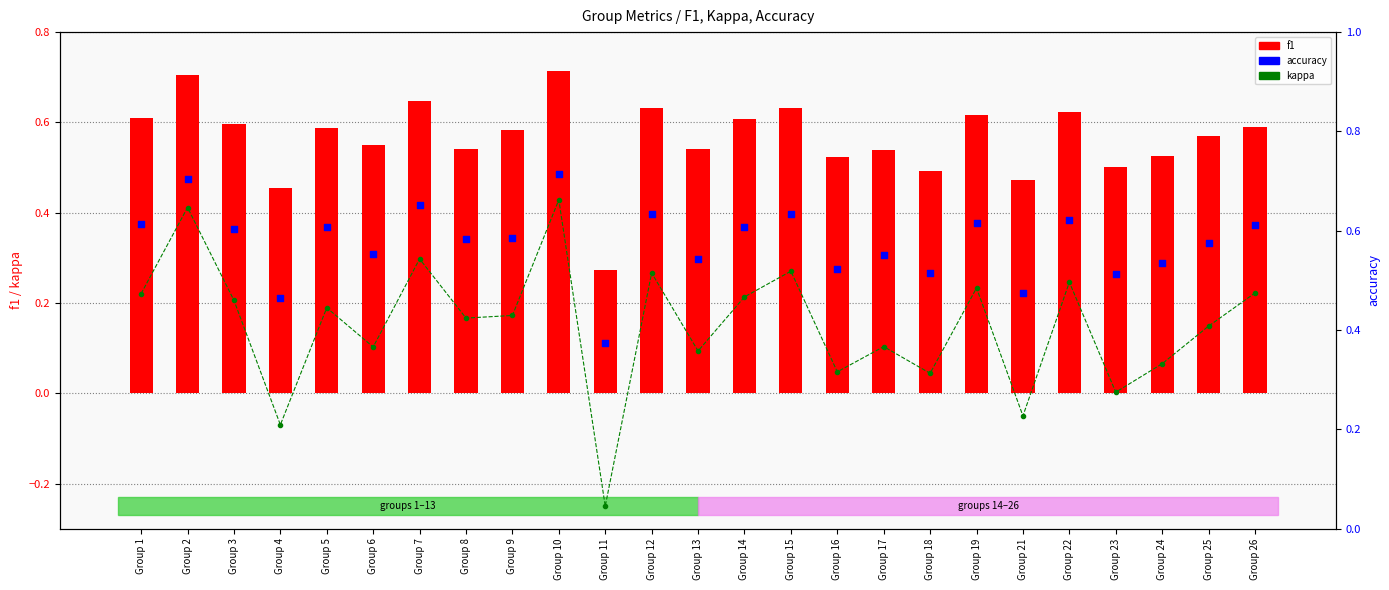

Which series contains the highest Y value?

f1